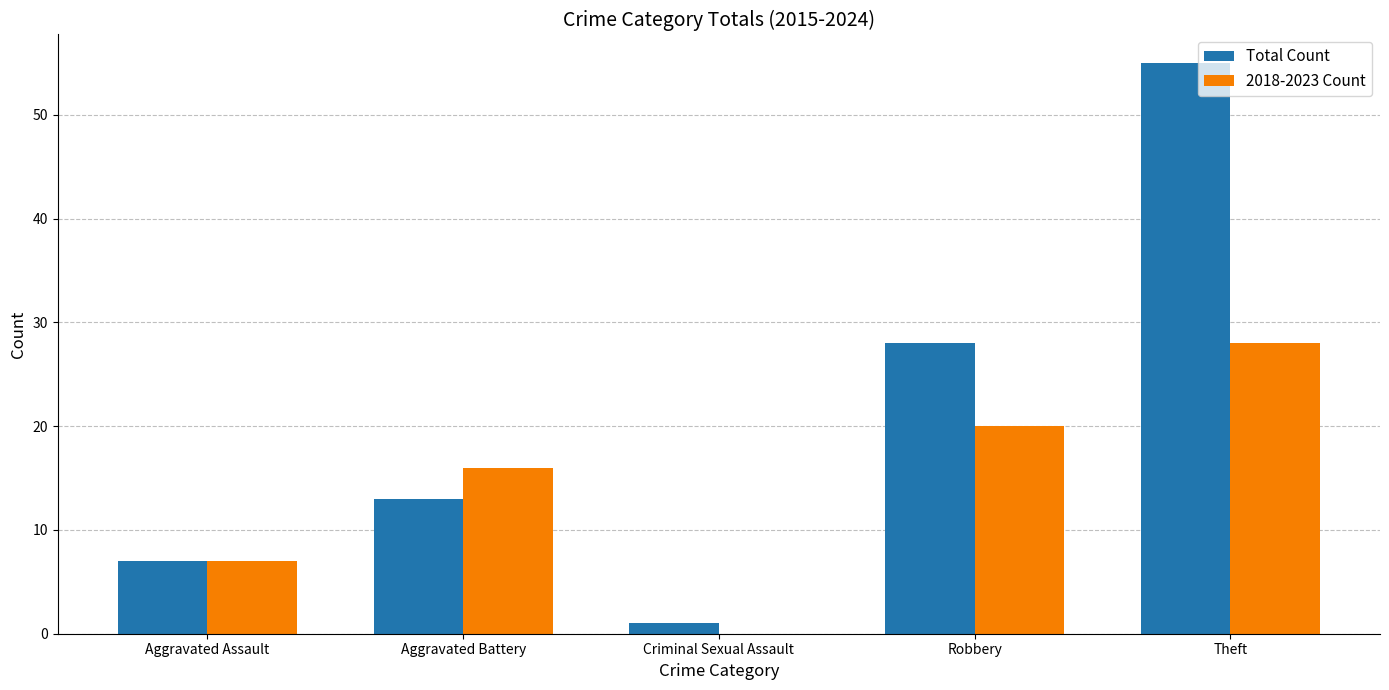

True or false: Total Count has a value of 75 at Theft.

False